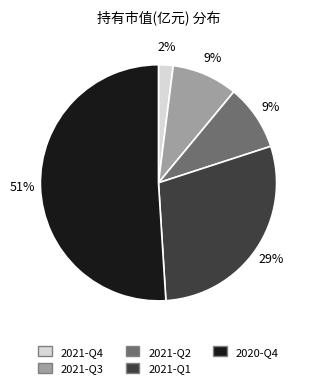

Does 2021-Q4 represent more than half of the total?

No